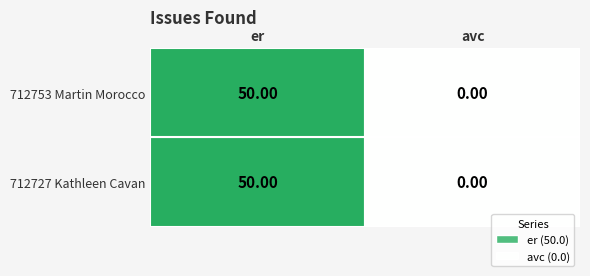

True or false: 712727 has a value of -25 at 1.

False